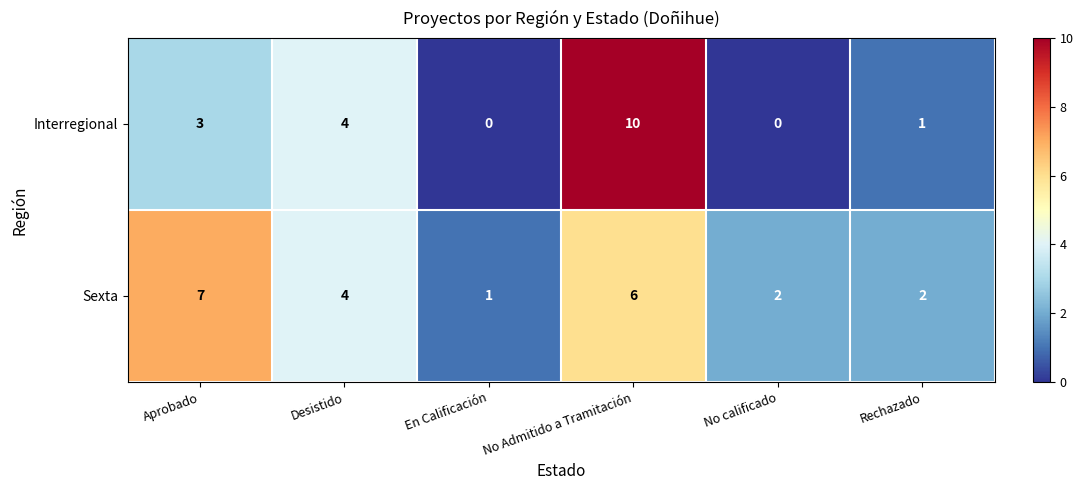

Which series has the largest total across all categories?

Sexta